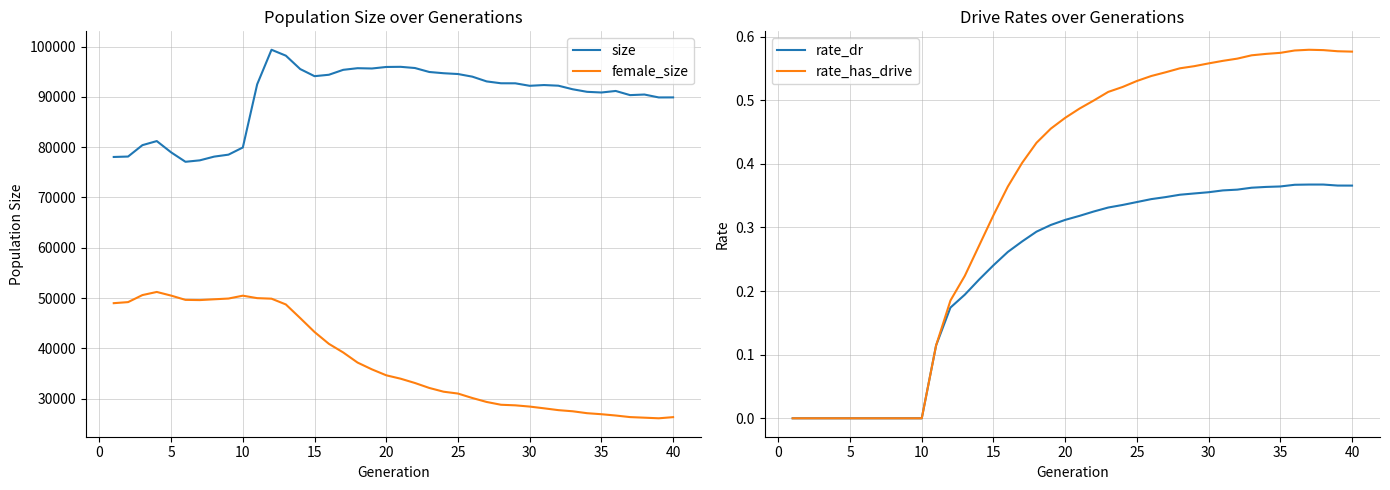

Reading left to right, what are all the values shown in this chart?

size: 78041.0	78124.0	80391.0	81200.0	78958.0	77083.0	77369.0	78110.0	78501.0	79927.0	92481.0	99353.0	98179.0	95518.0	94102.0	94382.0	95363.0	95688.0	95628.0	95932.0	95961.0	95723.0	94935.0	94687.0	94528.0	94009.0	93061.0	92691.0	92682.0	92189.0	92338.0	92210.0	91499.0	90991.0	90857.0	91161.0	90336.0	90453.0	89875.0	89882.0
female_size: 48976.0	49187.0	50586.0	51207.0	50481.0	49633.0	49589.0	49747.0	49897.0	50464.0	49977.0	49869.0	48721.0	46014.0	43243.0	40892.0	39174.0	37168.0	35817.0	34637.0	33963.0	33107.0	32123.0	31375.0	31009.0	30124.0	29336.0	28781.0	28666.0	28420.0	28075.0	27712.0	27484.0	27104.0	26900.0	26642.0	26328.0	26211.0	26090.0	26319.0
rate_dr: 0.0	0.0	0.0	0.0	0.0	0.0	0.0	0.0	0.0	0.0	0.1	0.2	0.2	0.2	0.2	0.3	0.3	0.3	0.3	0.3	0.3	0.3	0.3	0.3	0.3	0.3	0.3	0.4	0.4	0.4	0.4	0.4	0.4	0.4	0.4	0.4	0.4	0.4	0.4	0.4
rate_has_drive: 0.0	0.0	0.0	0.0	0.0	0.0	0.0	0.0	0.0	0.0	0.1	0.2	0.2	0.3	0.3	0.4	0.4	0.4	0.5	0.5	0.5	0.5	0.5	0.5	0.5	0.5	0.5	0.6	0.6	0.6	0.6	0.6	0.6	0.6	0.6	0.6	0.6	0.6	0.6	0.6